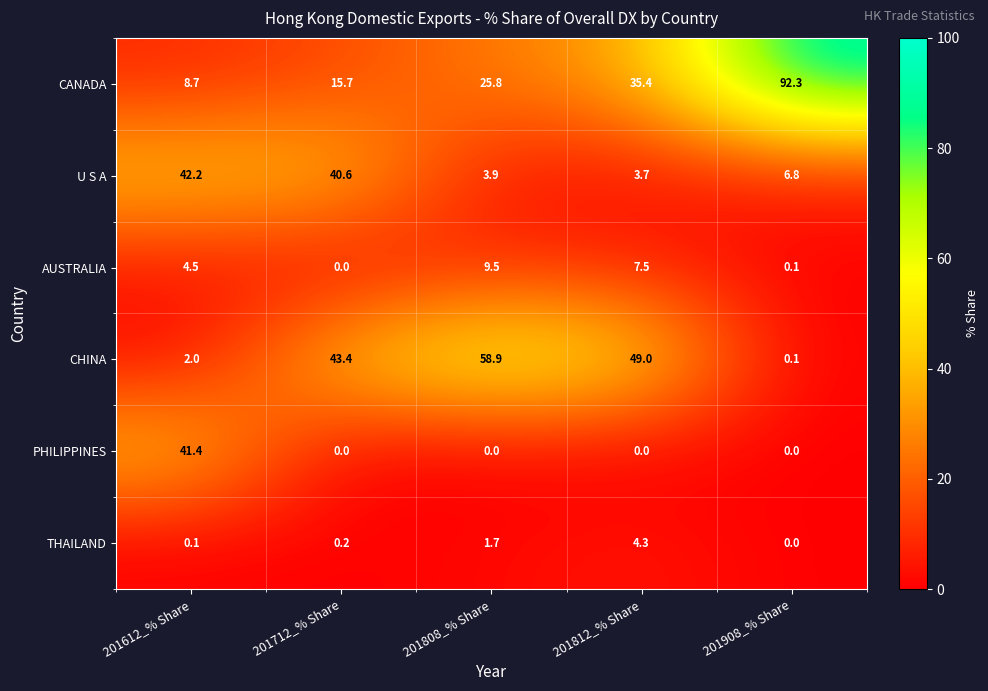

Which series changed the most between 201812_% Share and 201908_% Share?

CANADA